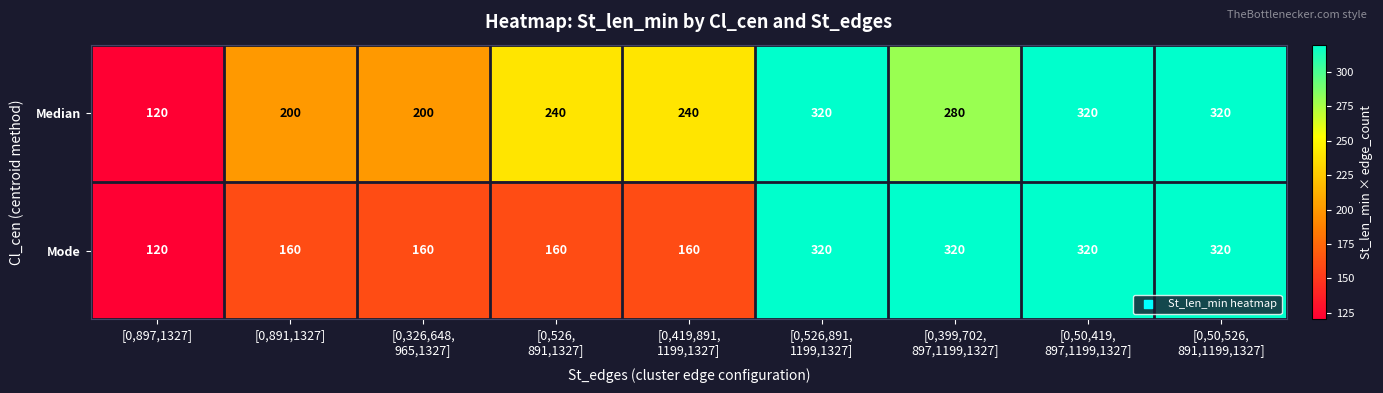

What is the sum of all Median values?

2240